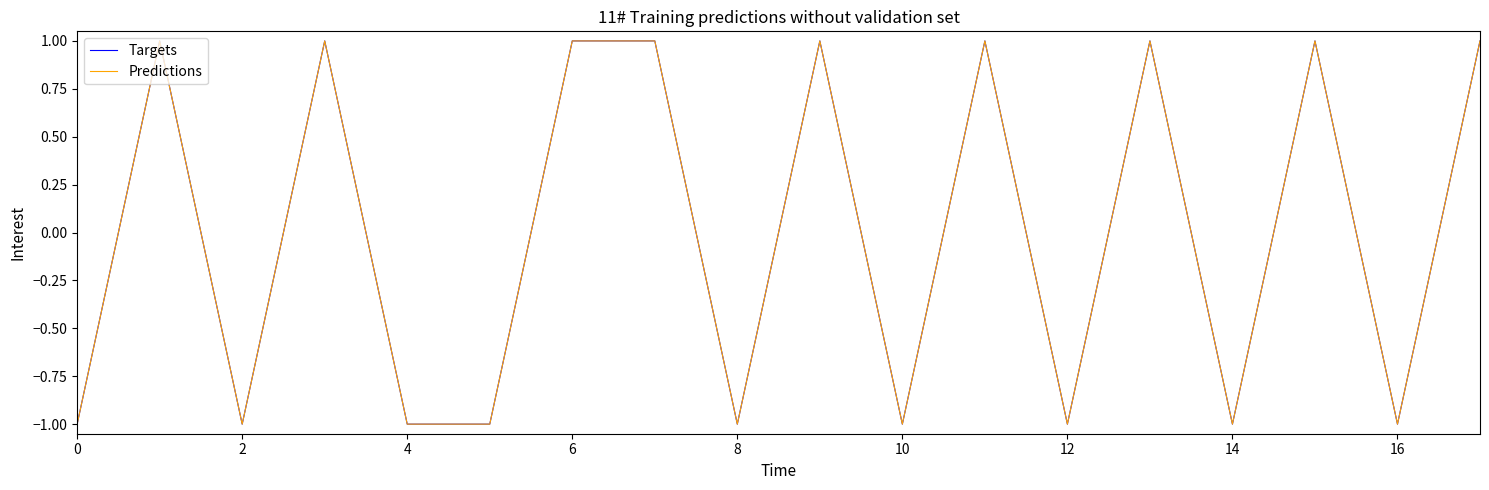

How many interior local peaks does the Predictions series have?

6